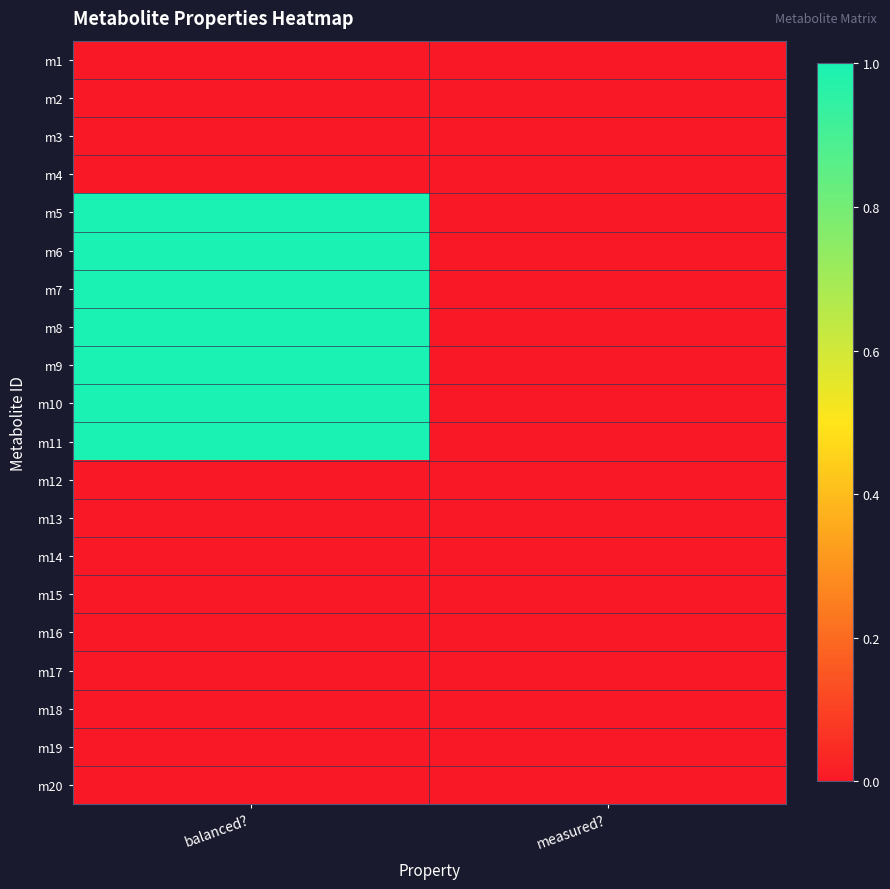

Reading left to right, transcribe all the data shown in this chart.

m1: balanced?=0	measured?=0
m2: balanced?=0	measured?=0
m3: balanced?=0	measured?=0
m4: balanced?=0	measured?=0
m5: balanced?=1	measured?=0
m6: balanced?=1	measured?=0
m7: balanced?=1	measured?=0
m8: balanced?=1	measured?=0
m9: balanced?=1	measured?=0
m10: balanced?=1	measured?=0
m11: balanced?=1	measured?=0
m12: balanced?=0	measured?=0
m13: balanced?=0	measured?=0
m14: balanced?=0	measured?=0
m15: balanced?=0	measured?=0
m16: balanced?=0	measured?=0
m17: balanced?=0	measured?=0
m18: balanced?=0	measured?=0
m19: balanced?=0	measured?=0
m20: balanced?=0	measured?=0